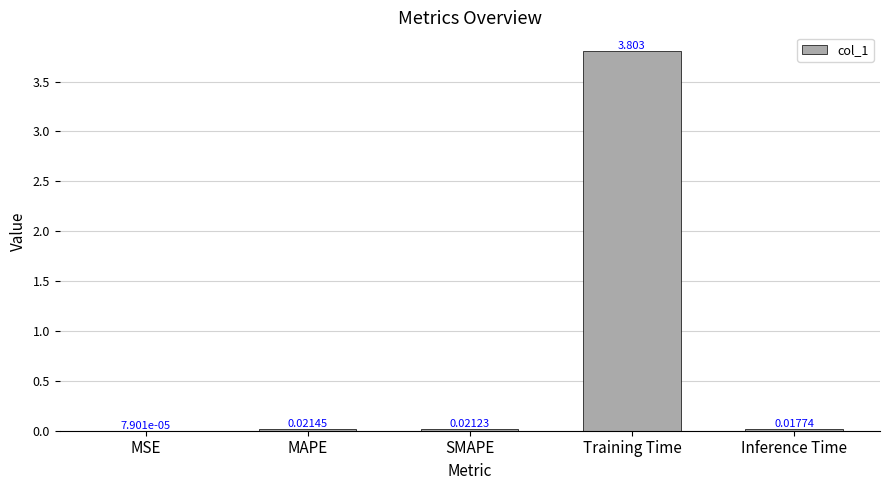

Which label corresponds to the largest value in the chart?

Training Time